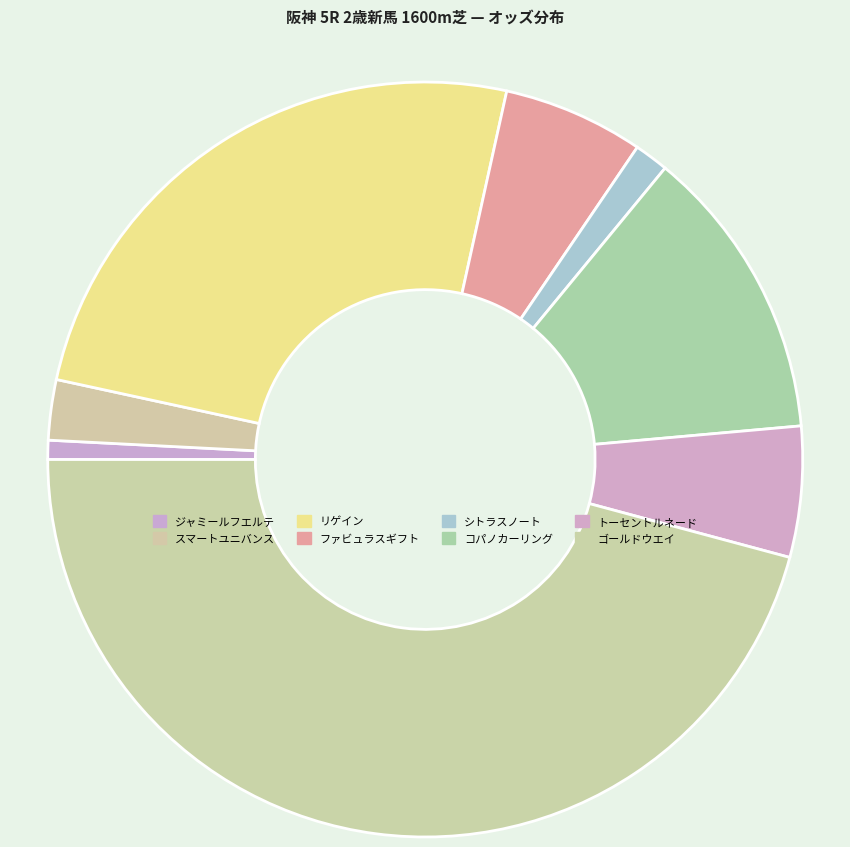

Is it true that スマートユニバンス is 3% of the pie?

True